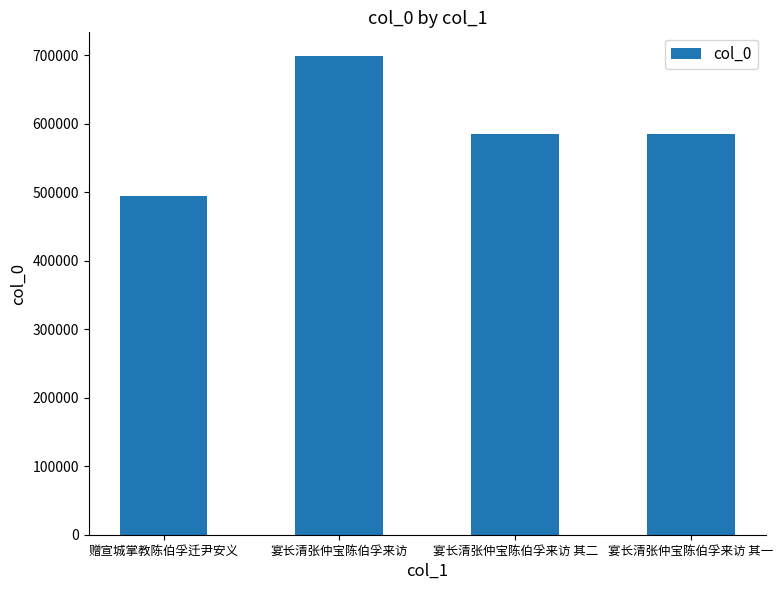

What is the difference between the second highest and minimum values?

90389